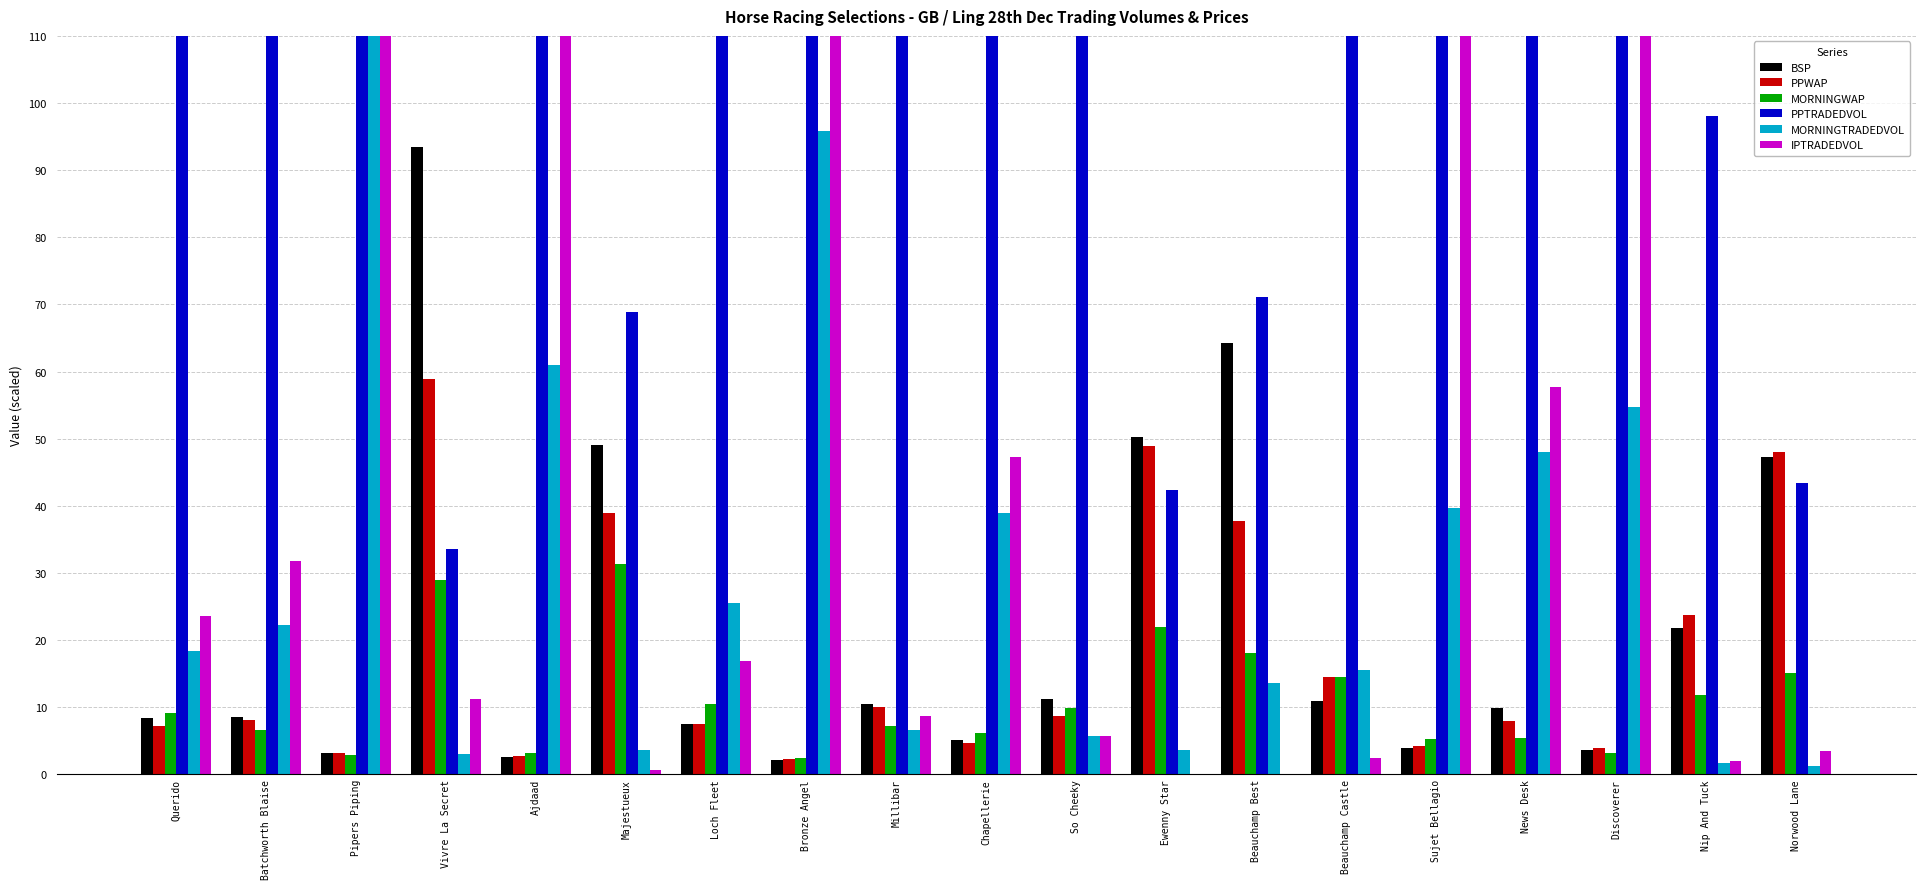

Which series changed the most between Beauchamp Best and Discoverer?

PPTRADEDVOL